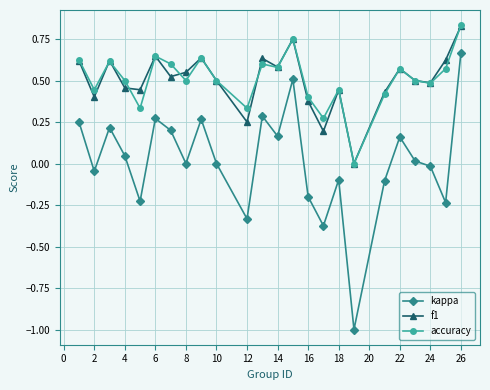

What is the value of the kappa point at the 17th from the left?

-0.1